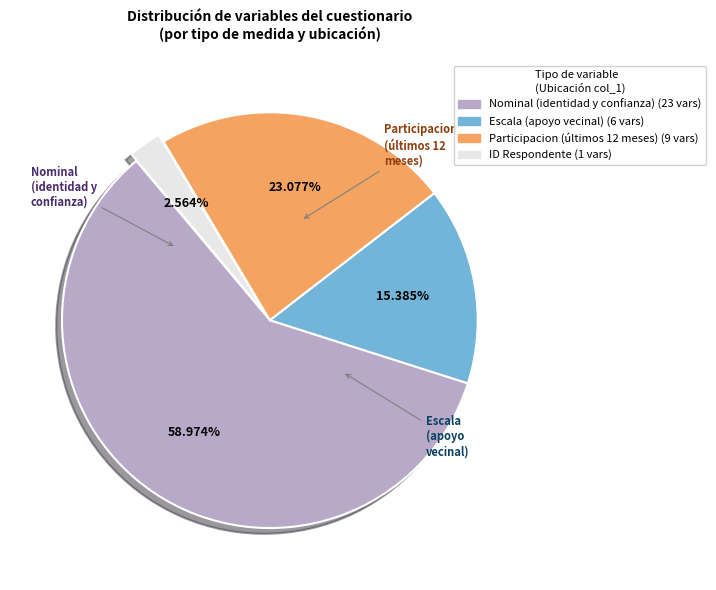

Does any single category account for the majority?

Yes